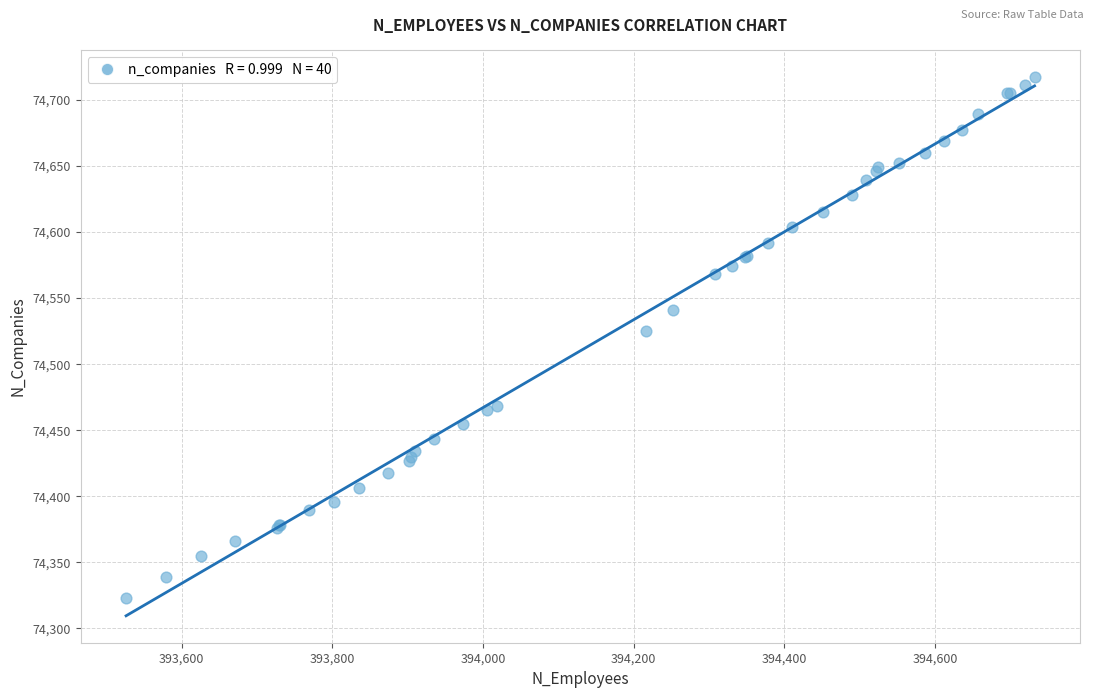

What Y value in the scatter plot is closest to 74520?

74525